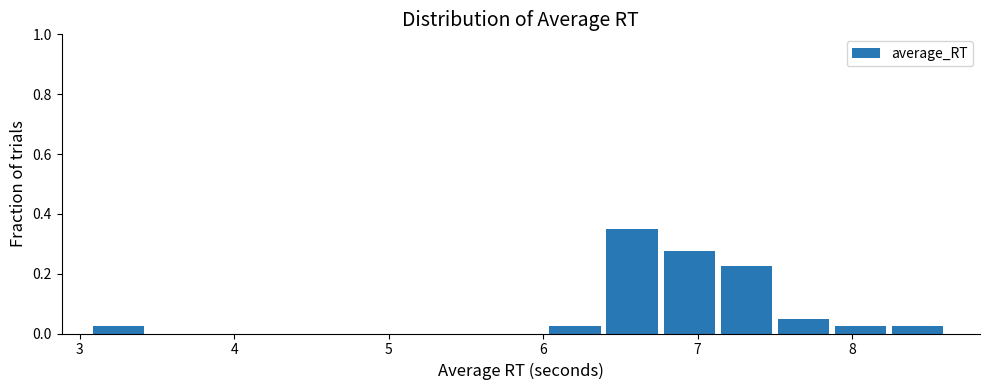

Around what value on the x-axis is the tallest bar? Give the approximate position of its centre, as read against the axis.

6.6